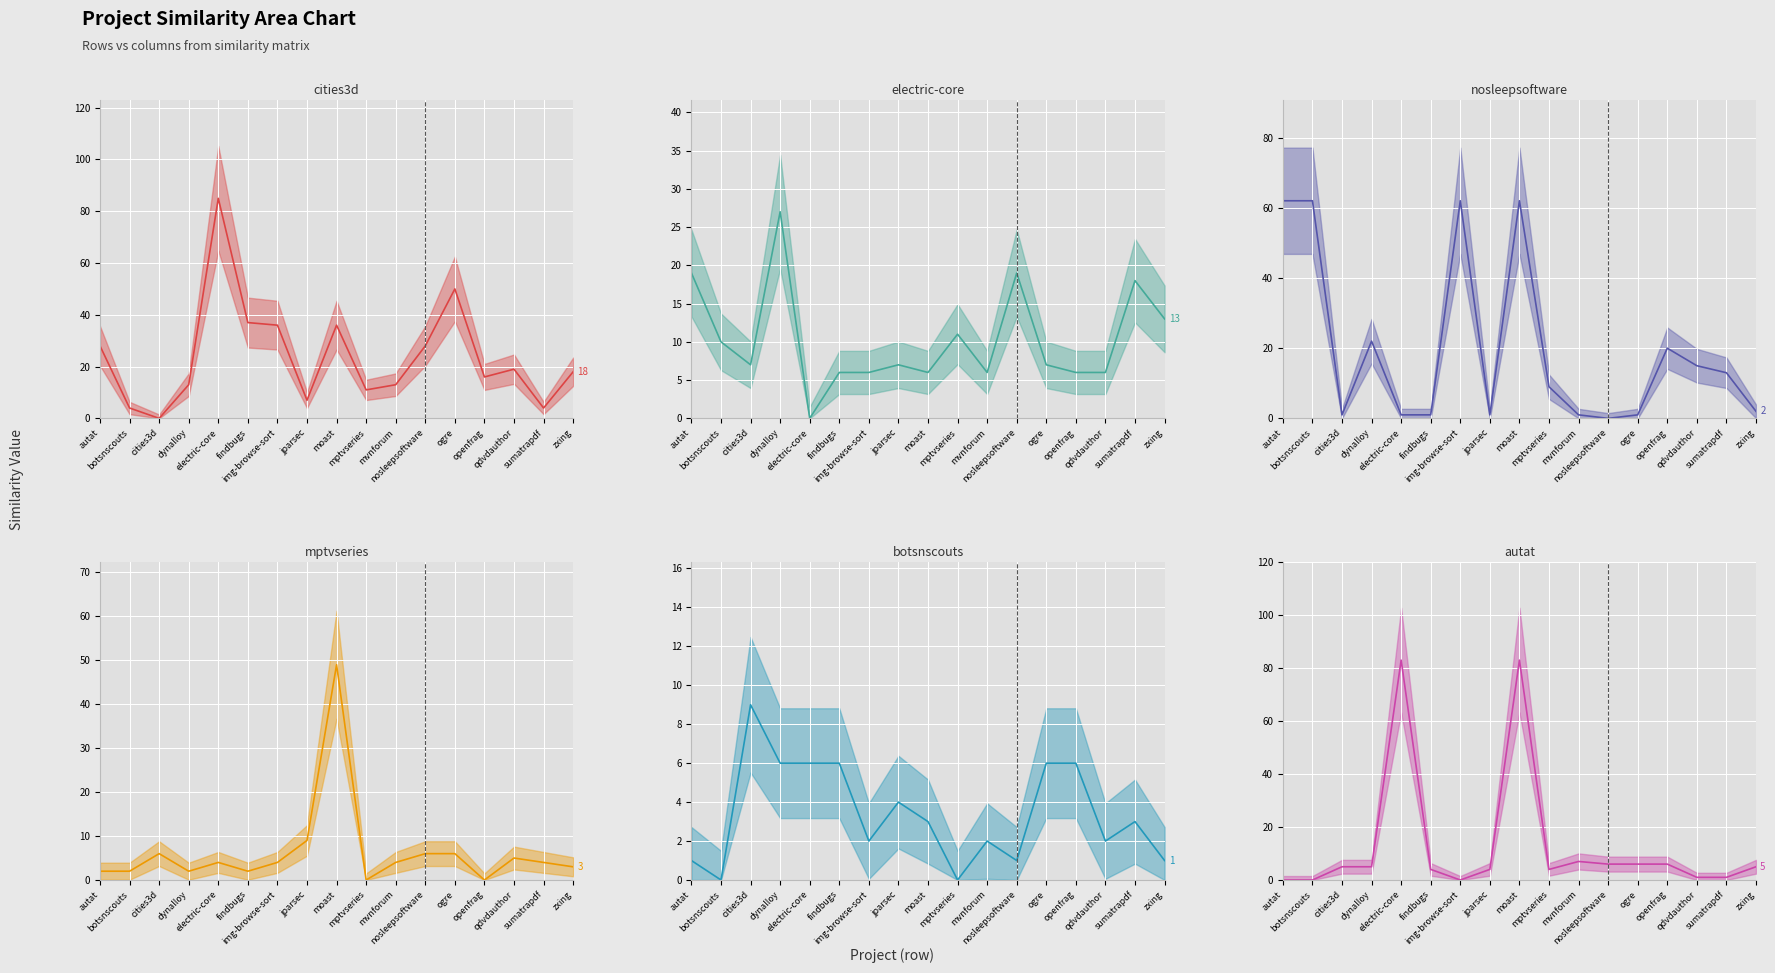

How many interior local valleys does the nosleepsoftware.csv (median) series have?

3